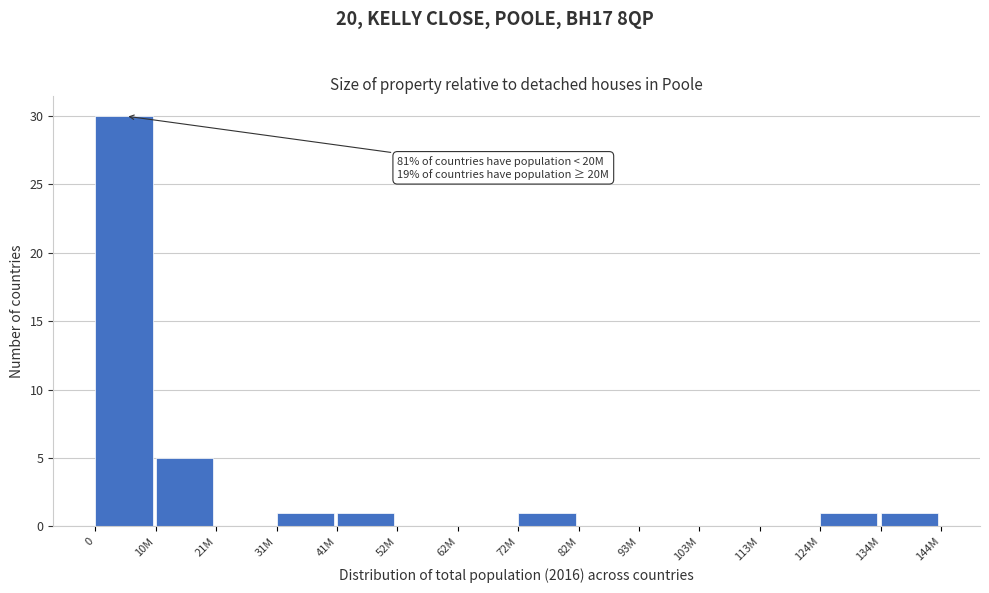

Reading left to right, list all the values displayed in this chart.

0=30	10M=5	21M=0	31M=1	41M=1	52M=0	62M=0	72M=1	82M=0	93M=0	103M=0	113M=0	124M=1	134M=1